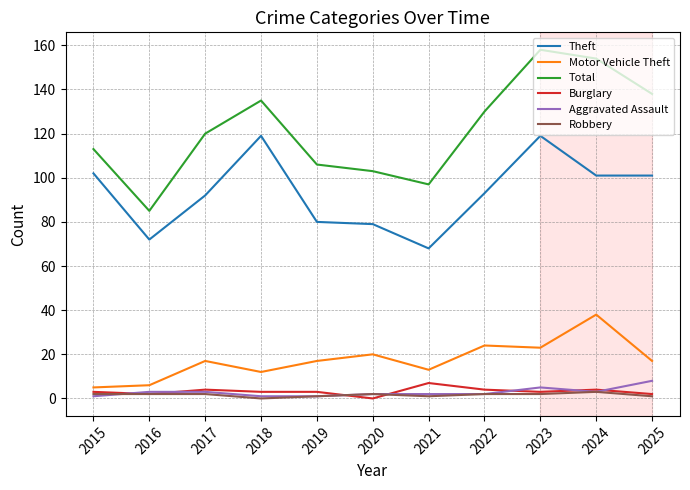

The Robbery series shows 1 at 2019. True or false?

True